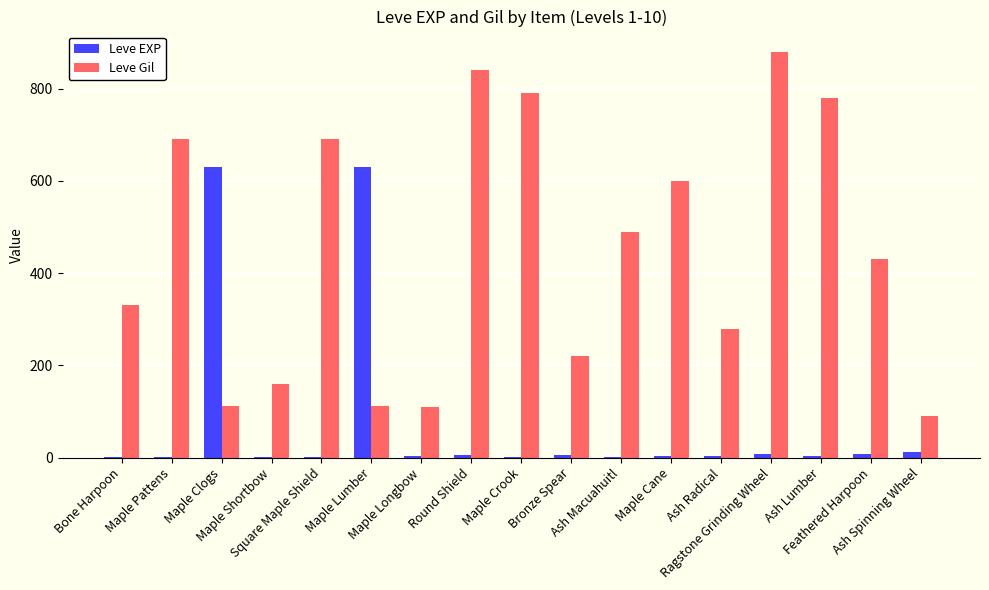

Which series has the largest total across all categories?

Leve Gil